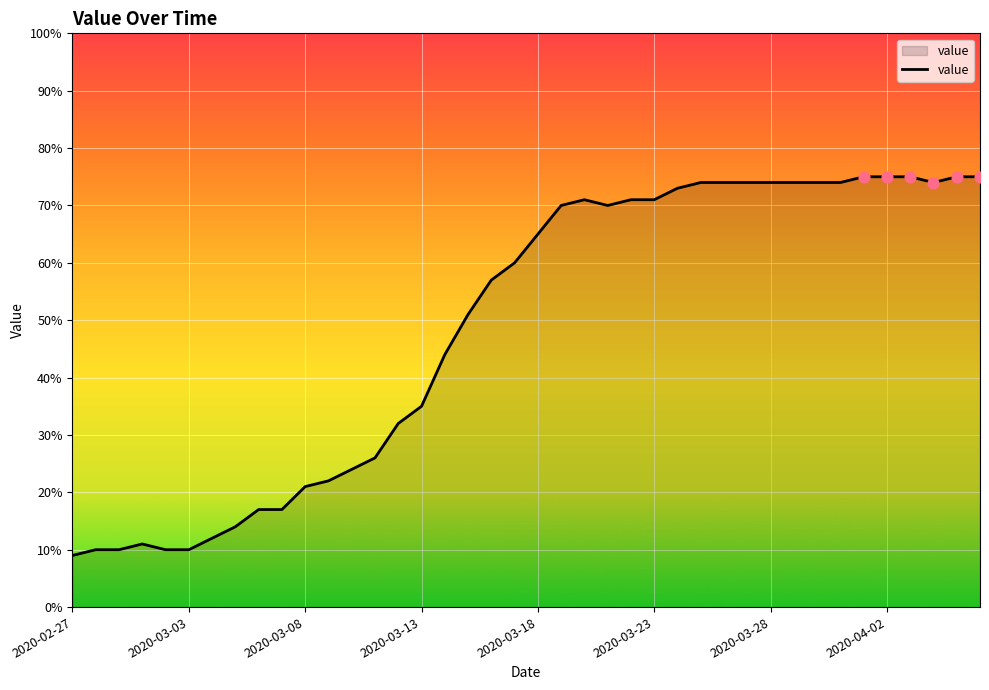

What is the difference between the maximum and minimum values?

66